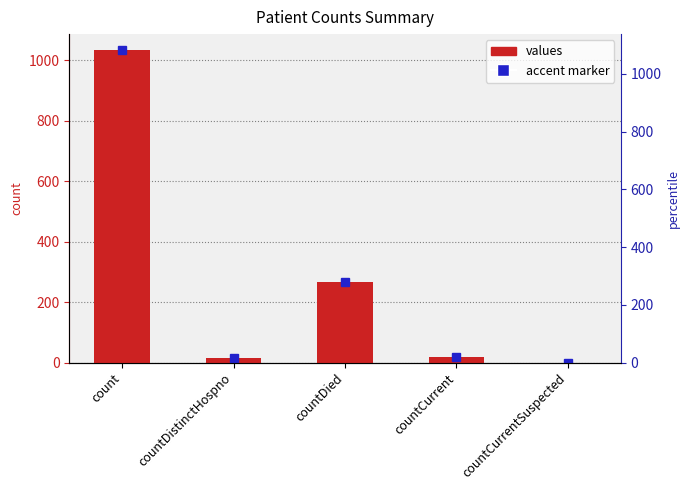

What is the label of the 2nd bar from the right?

countCurrent